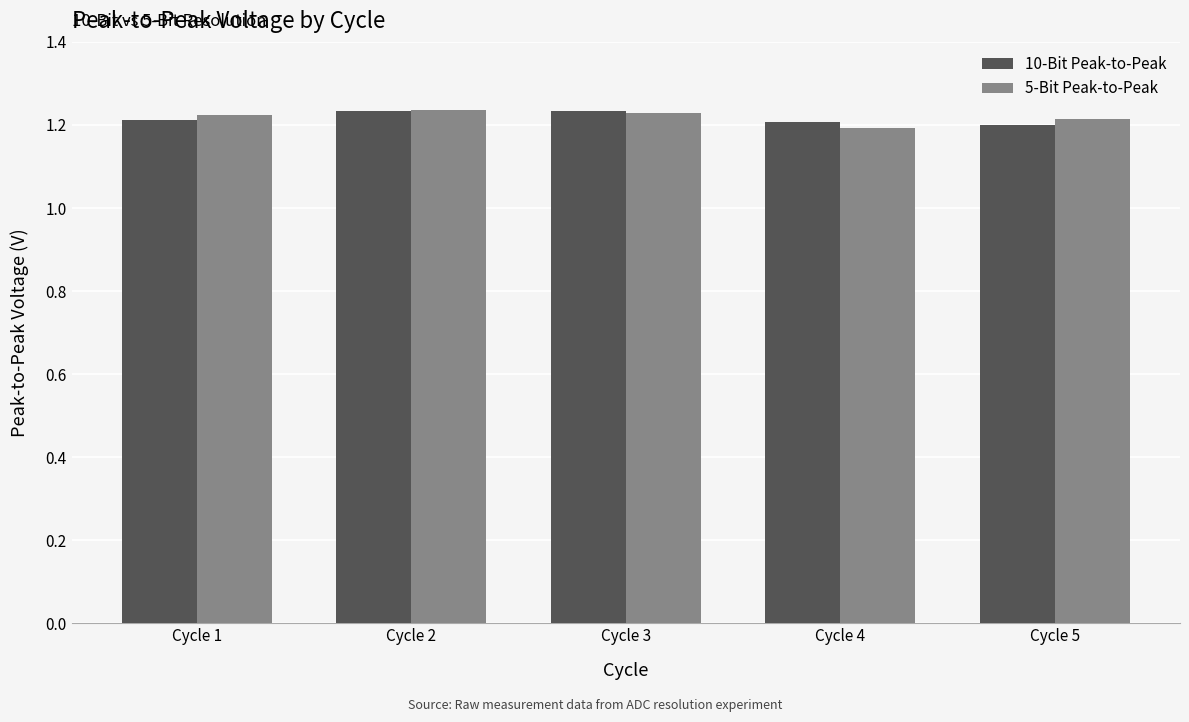

How many 10-Bit Peak-to-Peak values are between 1 and 2?

5